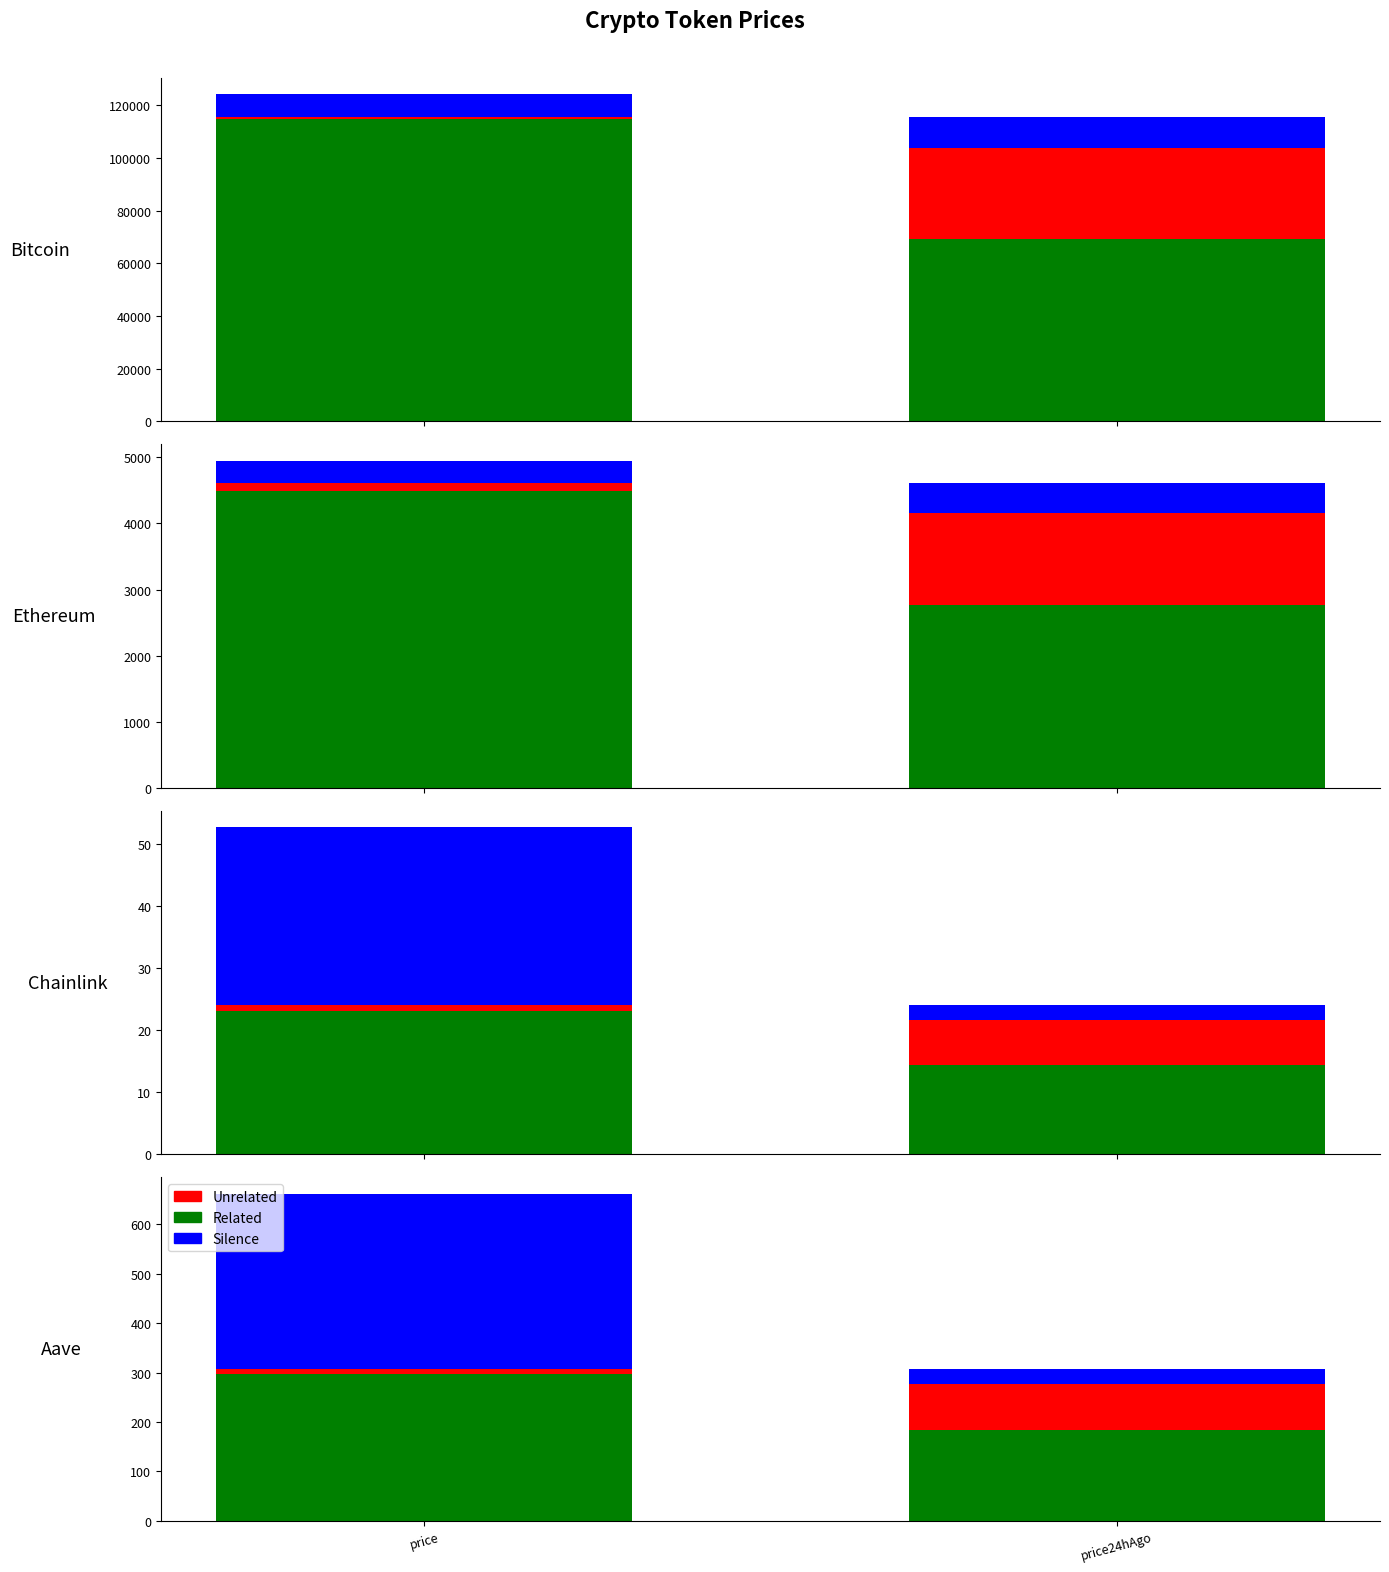

What position from the left is Bitcoin?

1